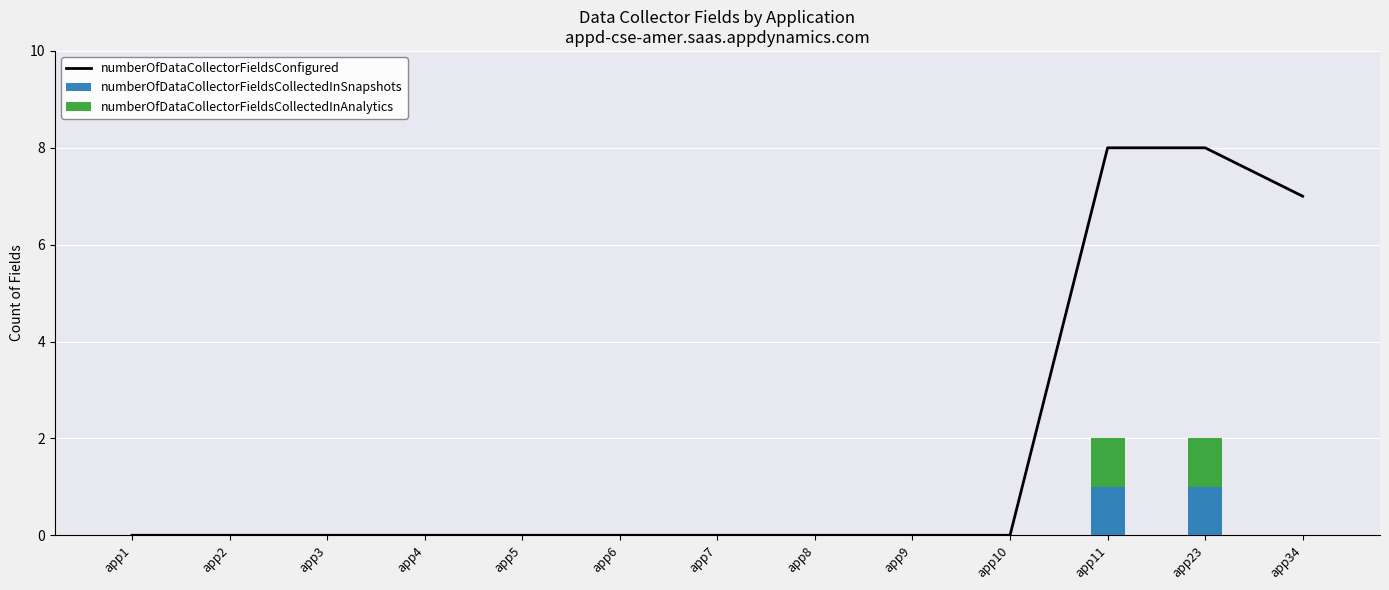

Which series has the largest range (max minus min)?

numberOfDataCollectorFieldsConfigured